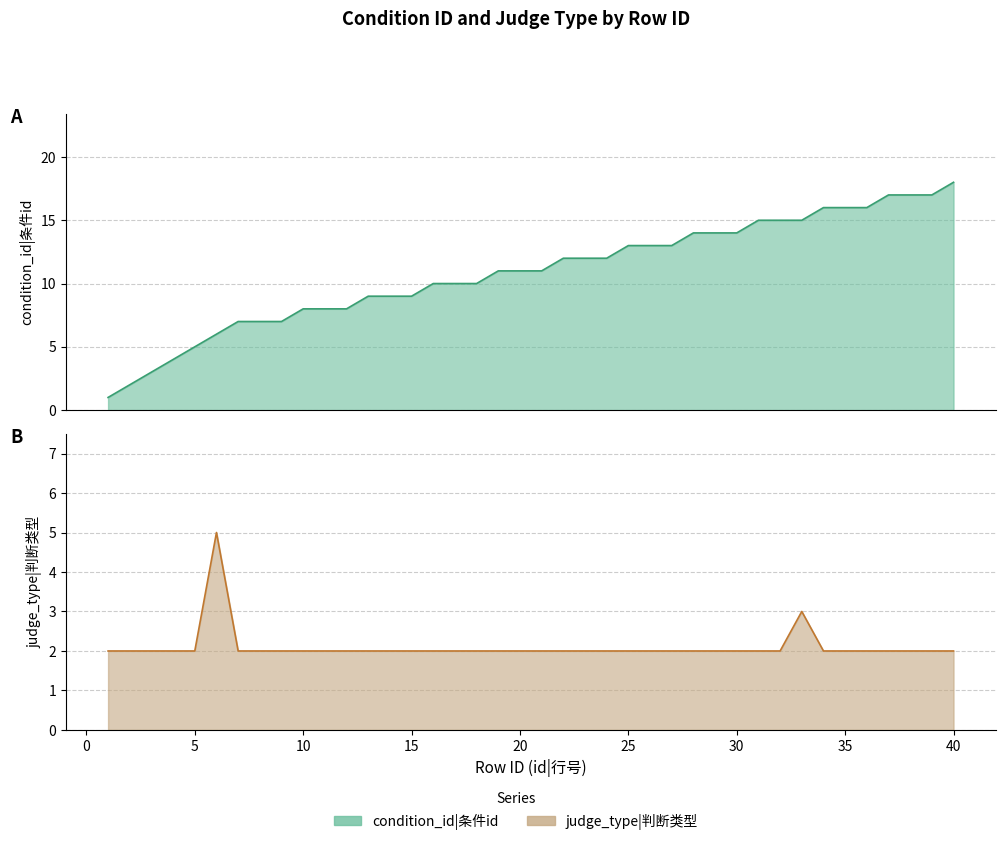

What is the sum of the condition_id values at 17 and 33?

25